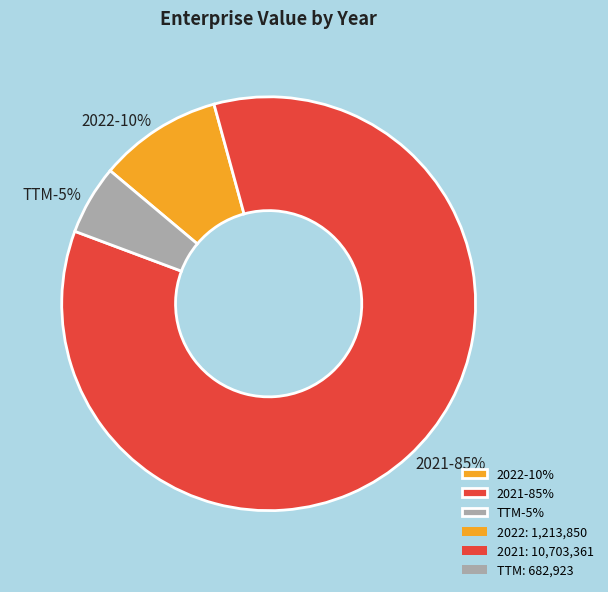

Approximately how many times larger is the value at 2022 compared to 2021?

0.1